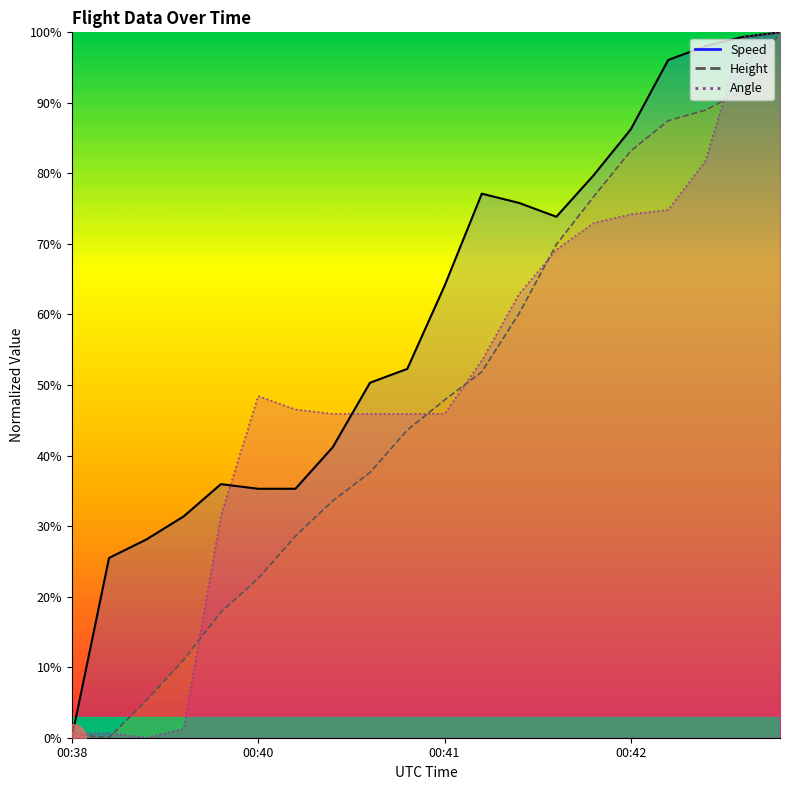

Which series has the largest total across all categories?

Speed